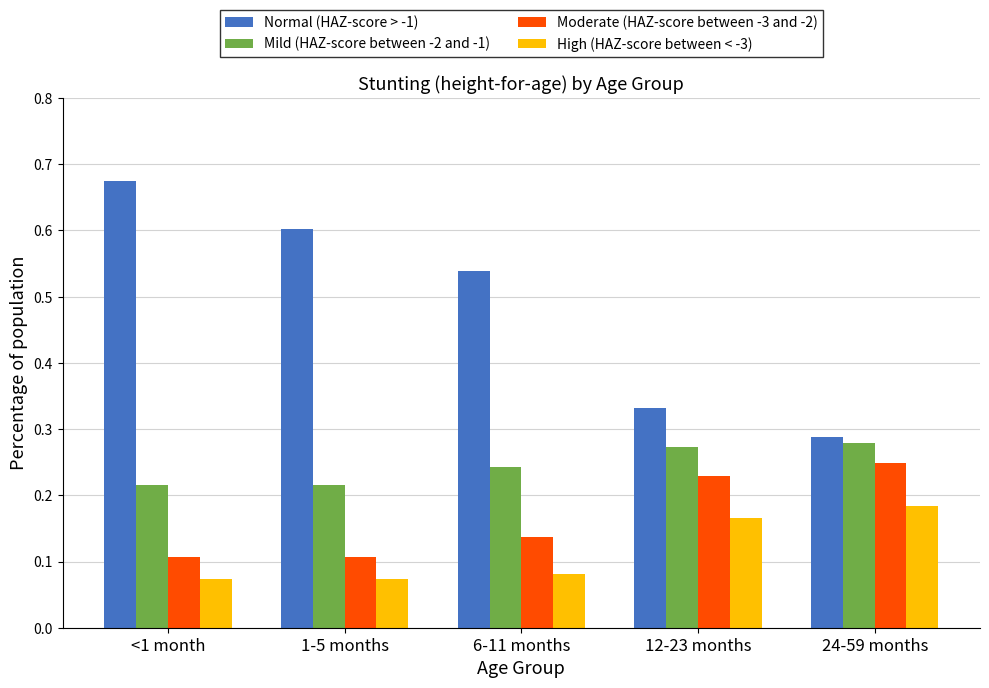

Which series changed the most between <1 month and 1-5 months?

Normal (HAZ-score > -1)